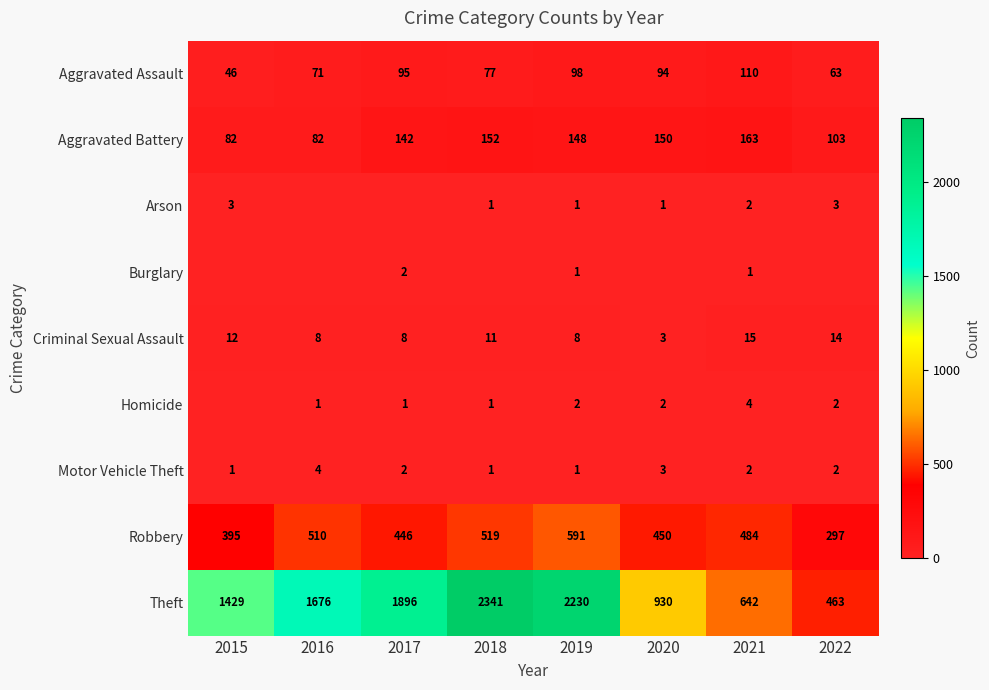

Is it true that Aggravated Assault equals 47 at 2020?

False